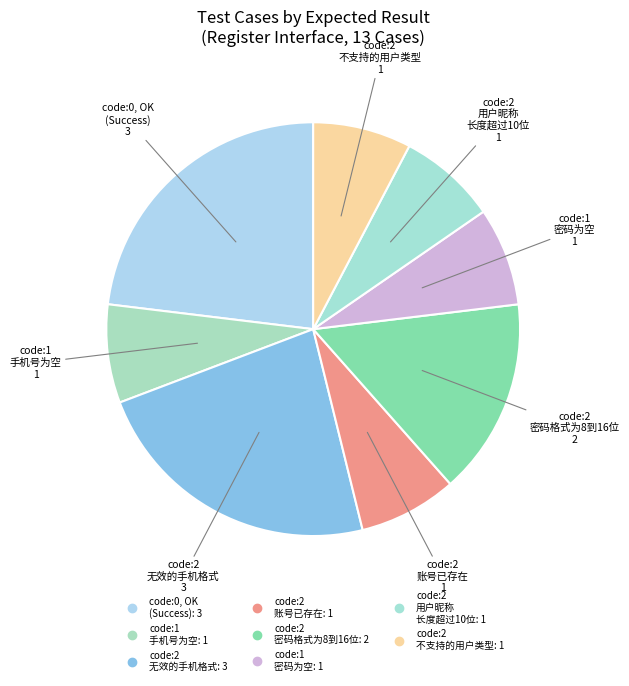

How many slices are in this pie chart?

8